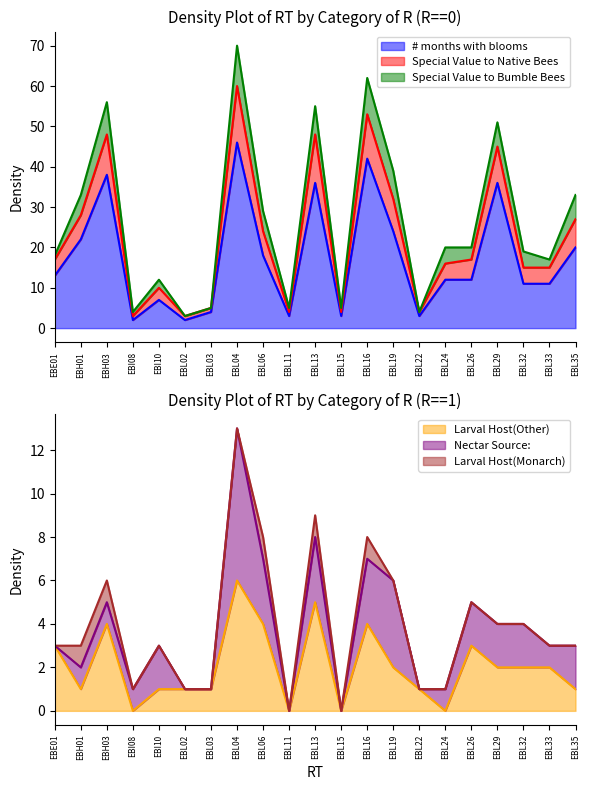

What is the maximum value for # months with blooms?

46